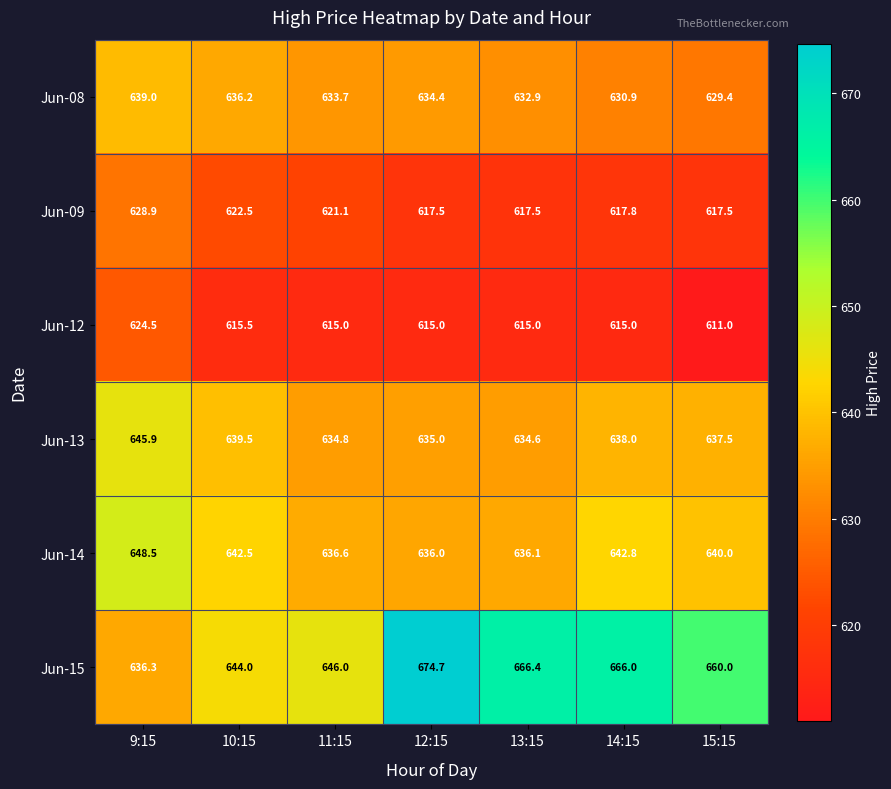

Rank the series at 15:15 from highest to lowest value.

Jun-15, Jun-14, Jun-13, Jun-08, Jun-09, Jun-12